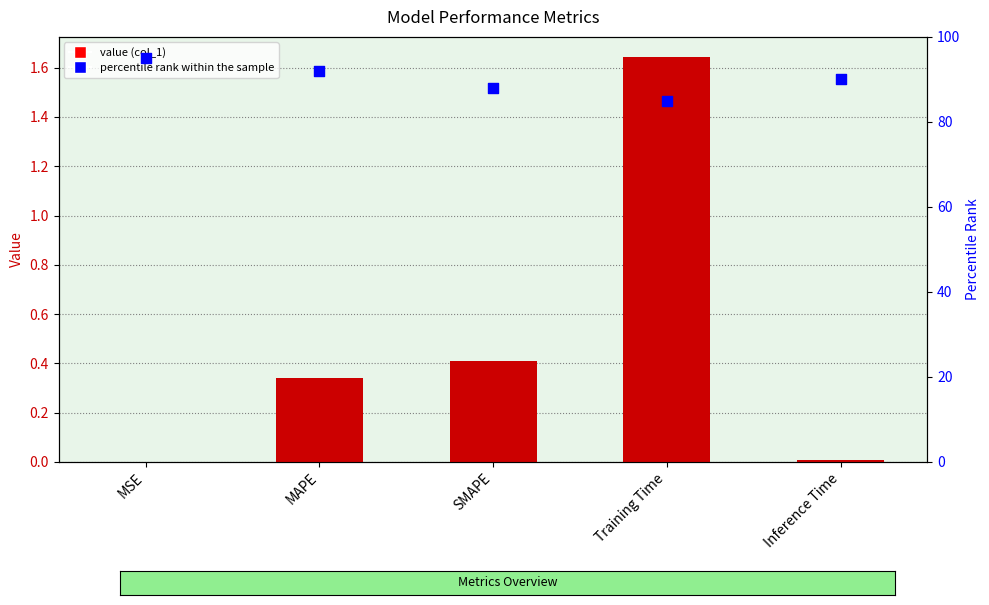

Which series contains the lowest Y value?

col_1